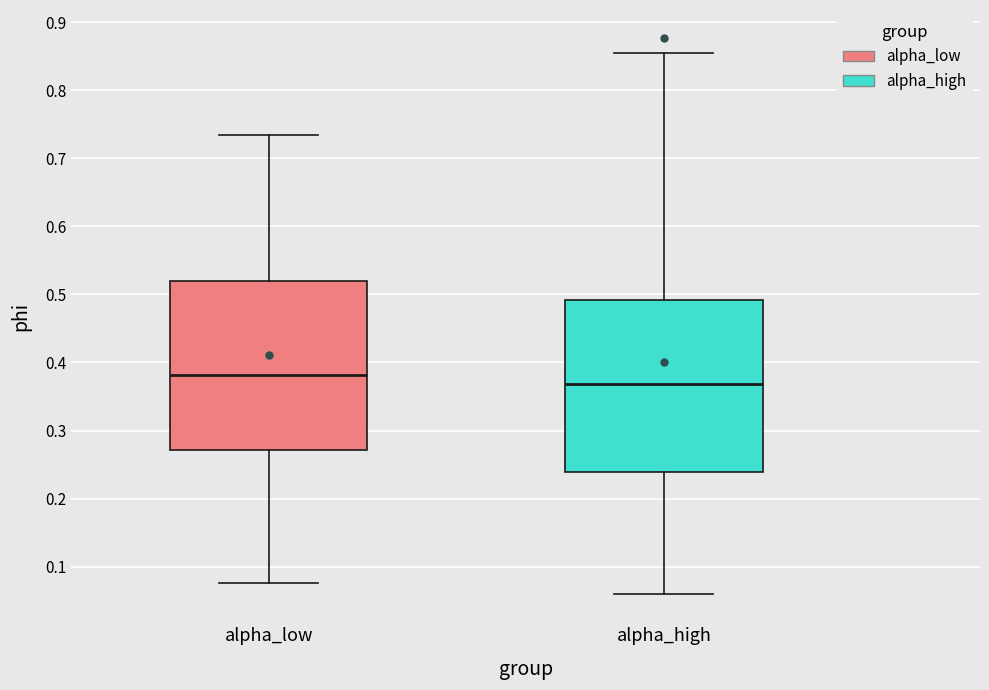

Where does the median line of the box for alpha_low sit on the y-axis? The values are not printed on the chart, so give them approximately, as read against the axis.

0.38